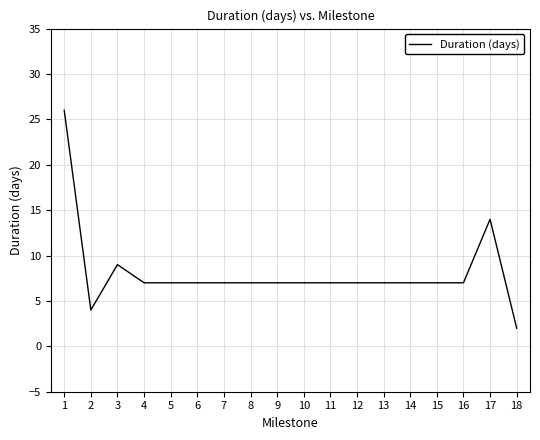

Which category has the lowest value across all series?

18